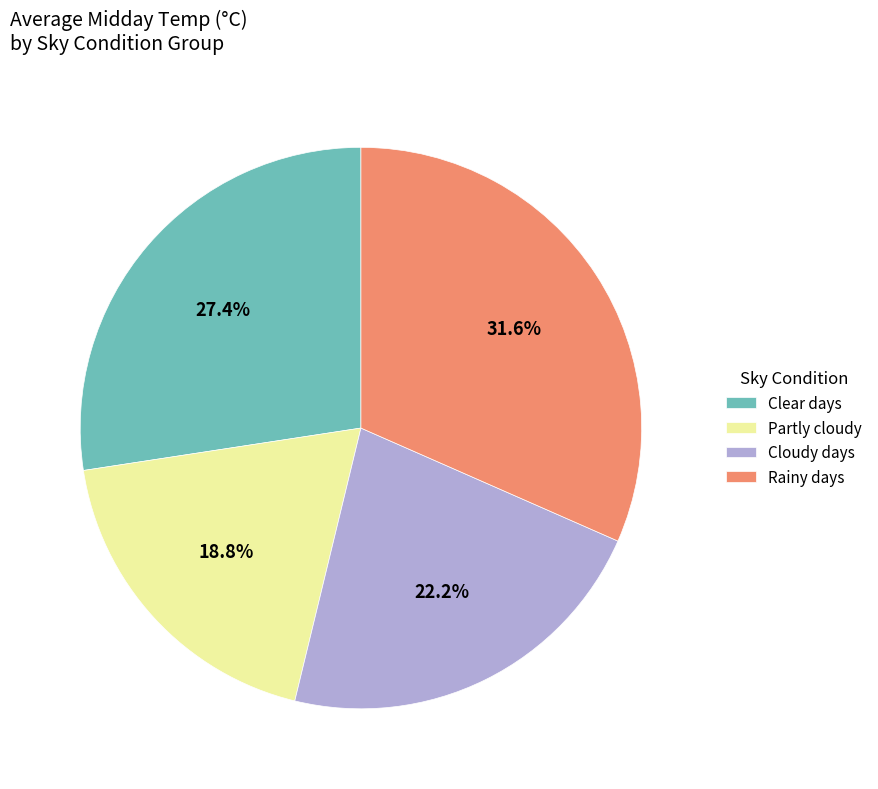

Does any single category account for the majority?

No